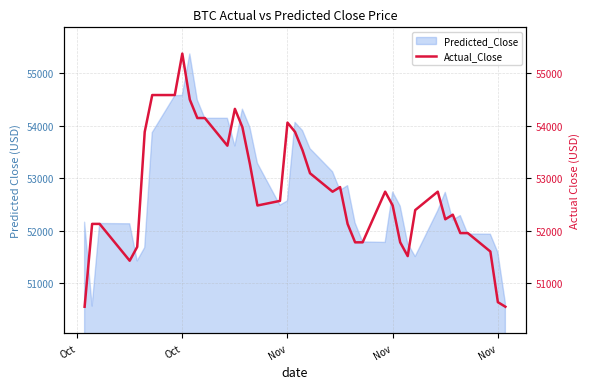

At which category does the data reach its first local peak?

Oct